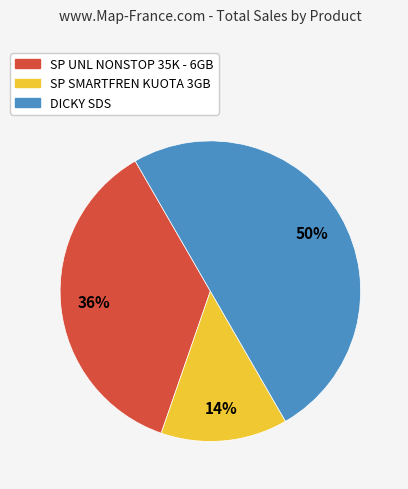

Count the number of slices in the pie.

3